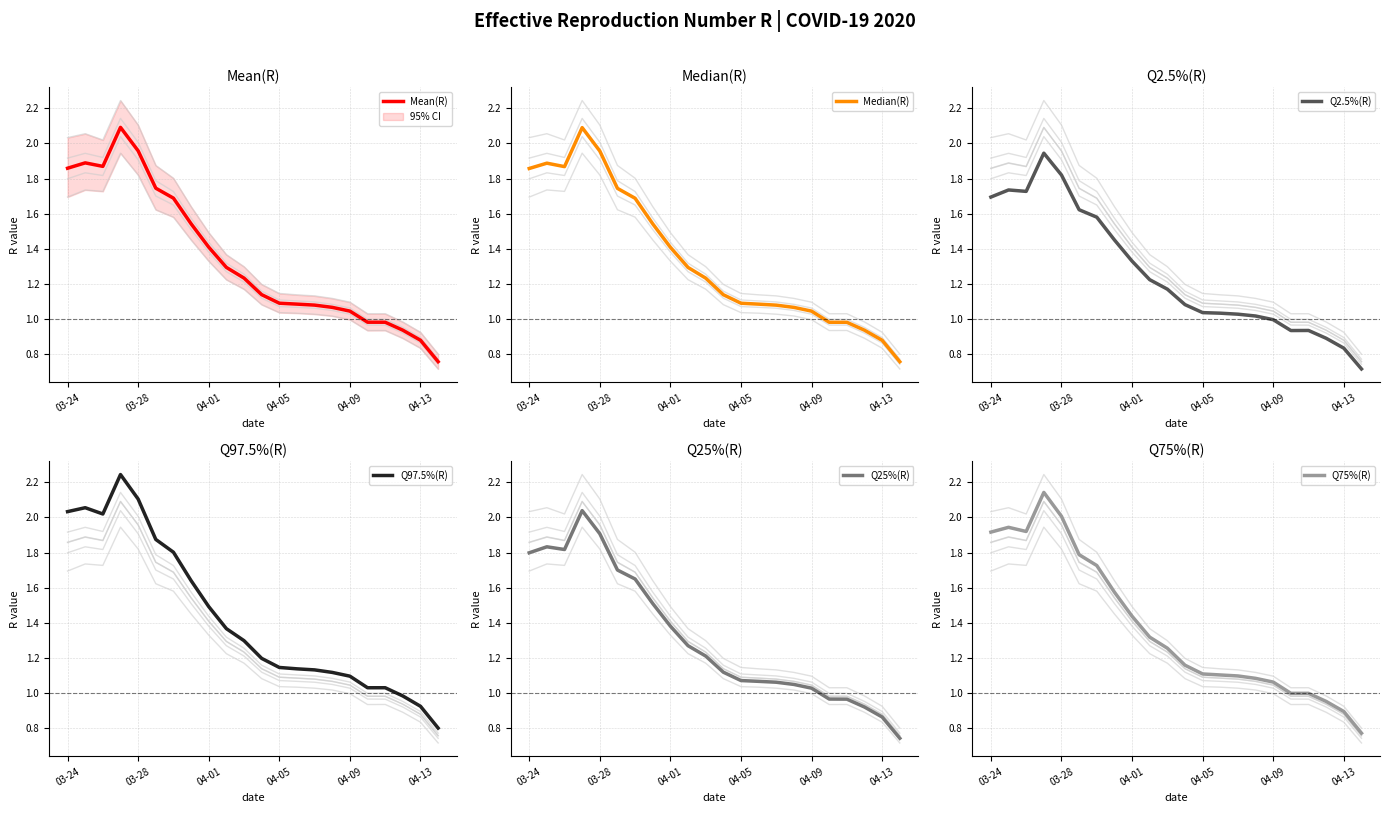

Reading right to left, list all the values displayed in this chart.

Mean(R): 0.8	0.9	0.9	1.0	1.0	1.0	1.1	1.1	1.1	1.1	1.1	1.2	1.3	1.4	1.5	1.7	1.7	2.0	2.1	1.9	1.9	1.9
Median(R): 0.8	0.9	0.9	1.0	1.0	1.0	1.1	1.1	1.1	1.1	1.1	1.2	1.3	1.4	1.5	1.7	1.7	2.0	2.1	1.9	1.9	1.9
Q2.5%(R): 0.7	0.8	0.9	0.9	0.9	1.0	1.0	1.0	1.0	1.0	1.1	1.2	1.2	1.3	1.5	1.6	1.6	1.8	1.9	1.7	1.7	1.7
Q97.5%(R): 0.8	0.9	1.0	1.0	1.0	1.1	1.1	1.1	1.1	1.1	1.2	1.3	1.4	1.5	1.6	1.8	1.9	2.1	2.2	2.0	2.1	2.0
Q25%(R): 0.7	0.9	0.9	1.0	1.0	1.0	1.1	1.1	1.1	1.1	1.1	1.2	1.3	1.4	1.5	1.6	1.7	1.9	2.0	1.8	1.8	1.8
Q75%(R): 0.8	0.9	1.0	1.0	1.0	1.1	1.1	1.1	1.1	1.1	1.2	1.3	1.3	1.4	1.6	1.7	1.8	2.0	2.1	1.9	1.9	1.9